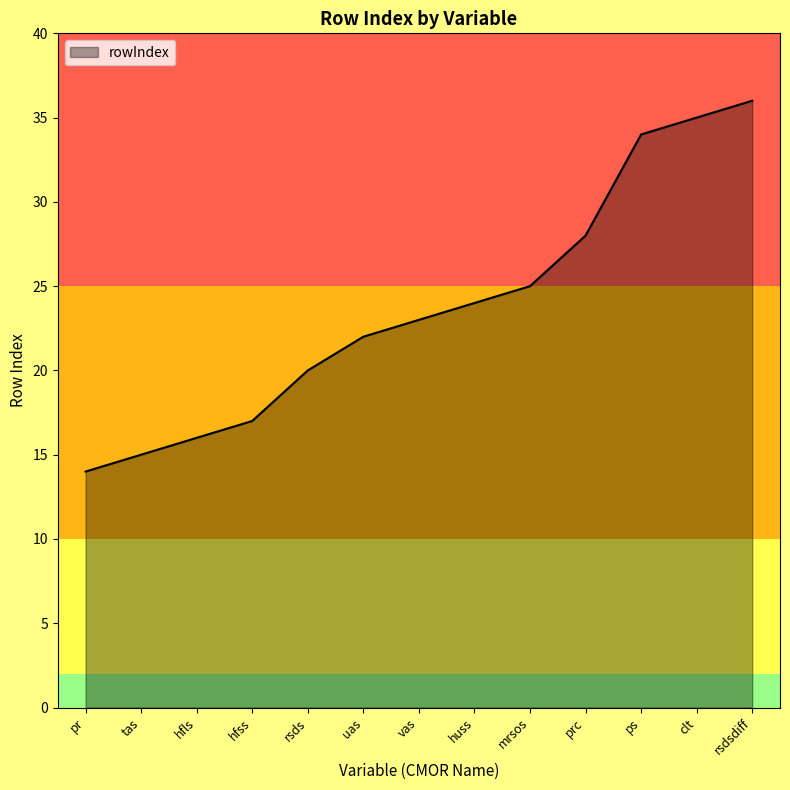

What is the ratio of the value at hfls to the value at ps?

0.5